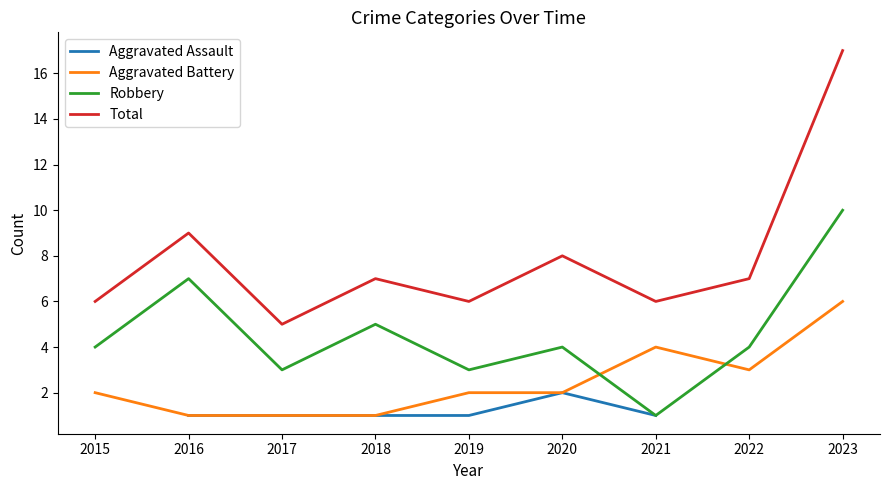

List the labels in order of Total value, smallest first.

2017, 2015, 2019, 2021, 2018, 2022, 2020, 2016, 2023